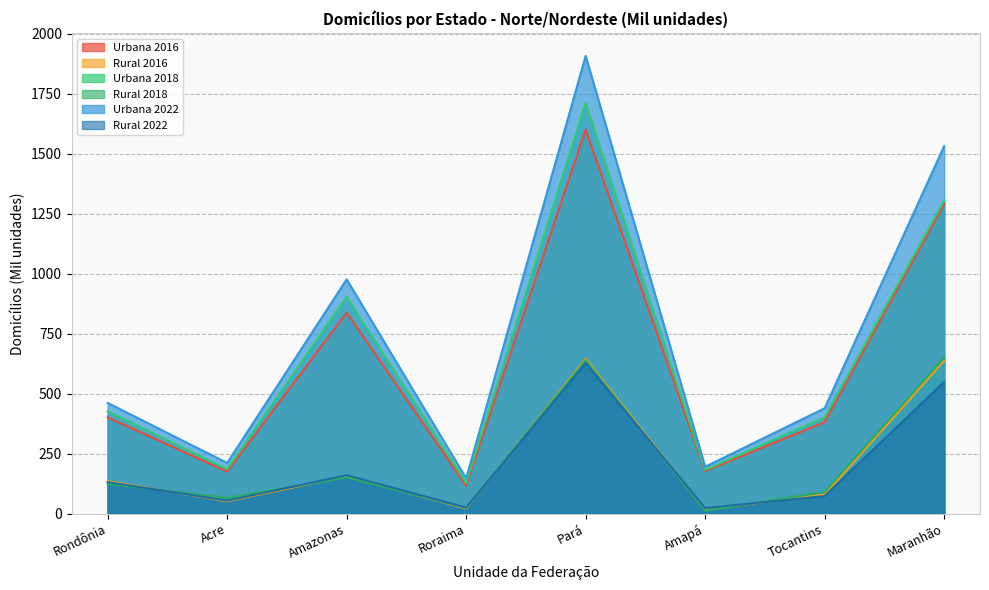

True or false: Rural 2018 has more than 0 points higher than both neighbors.

True